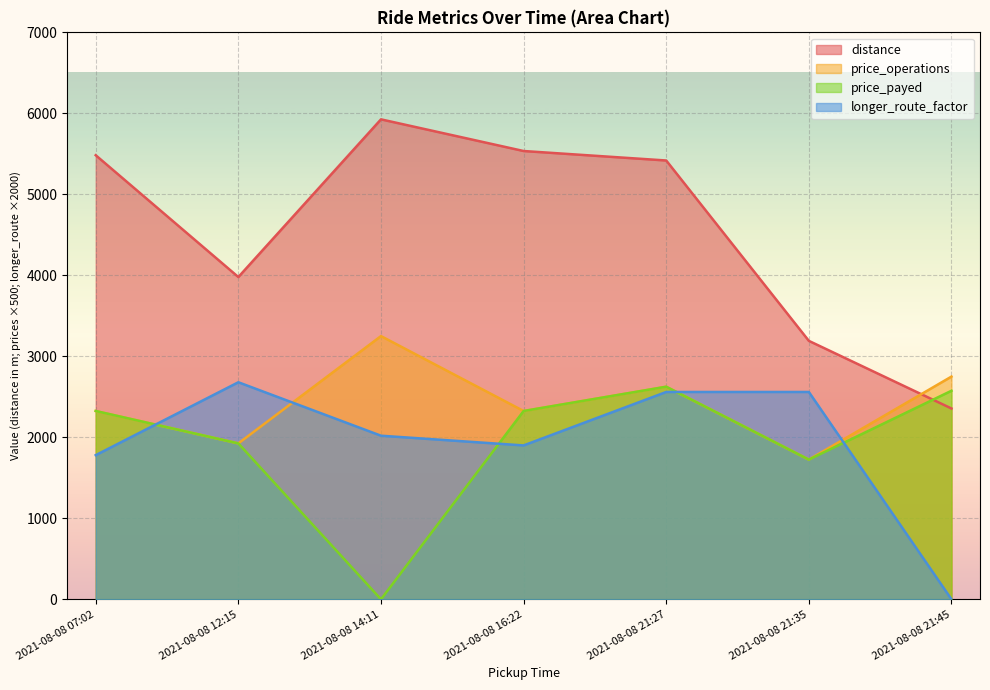

Count the number of categories in the chart.

7